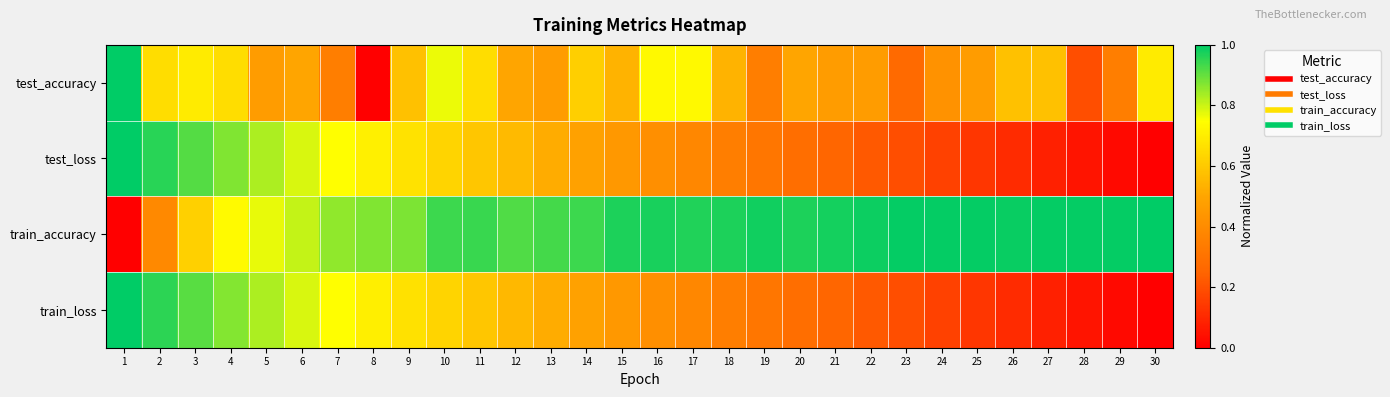

Which has a higher value, 17 or 8?

17